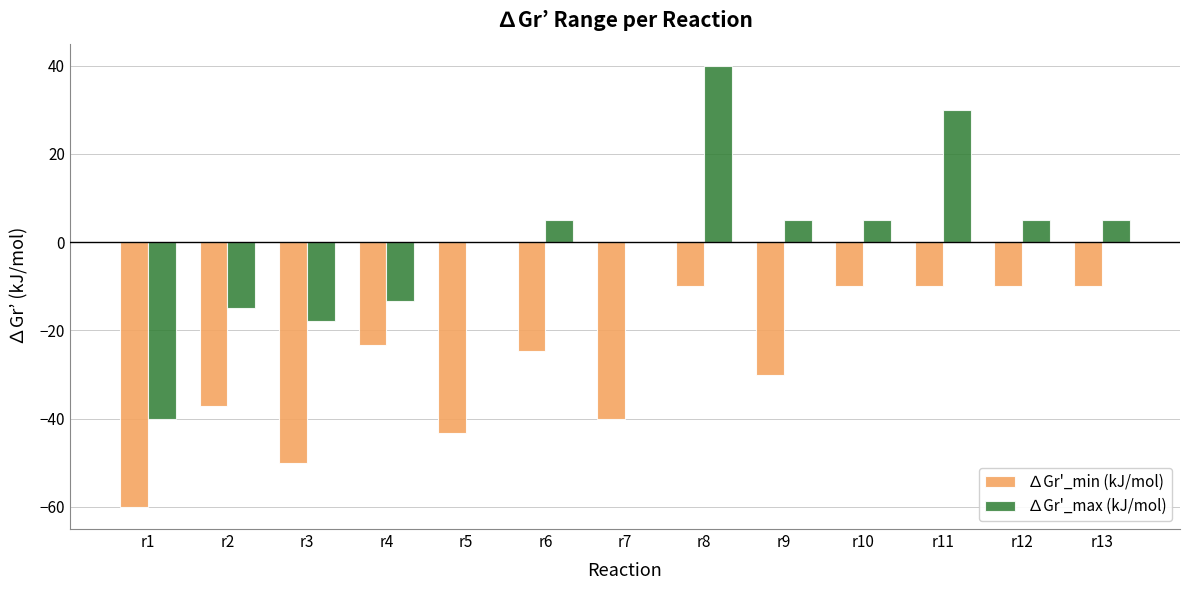

Between r2 and r11, which series saw the biggest shift?

∆Gr'_max (kJ/mol)